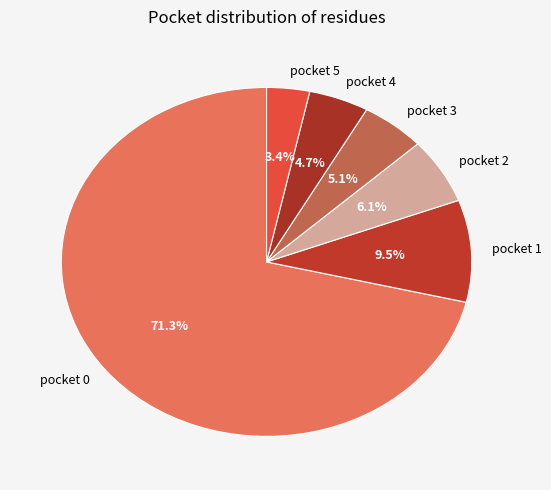

To the nearest percent, what is the average slice percentage?

17%